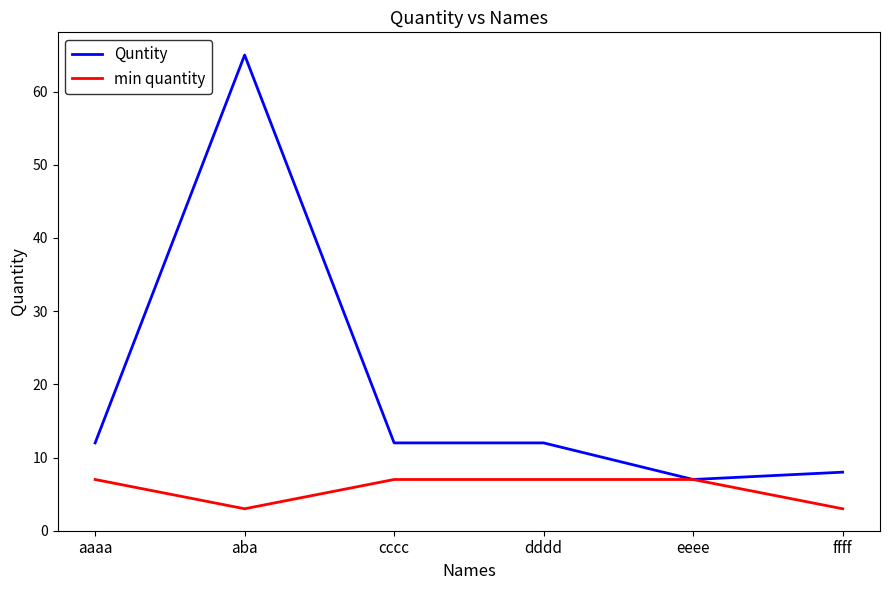

Reading left to right, transcribe all the data shown in this chart.

Quntity: aaaa=12	aba=65	cccc=12	dddd=12	eeee=7	ffff=8
min quantity: aaaa=7	aba=3	cccc=7	dddd=7	eeee=7	ffff=3